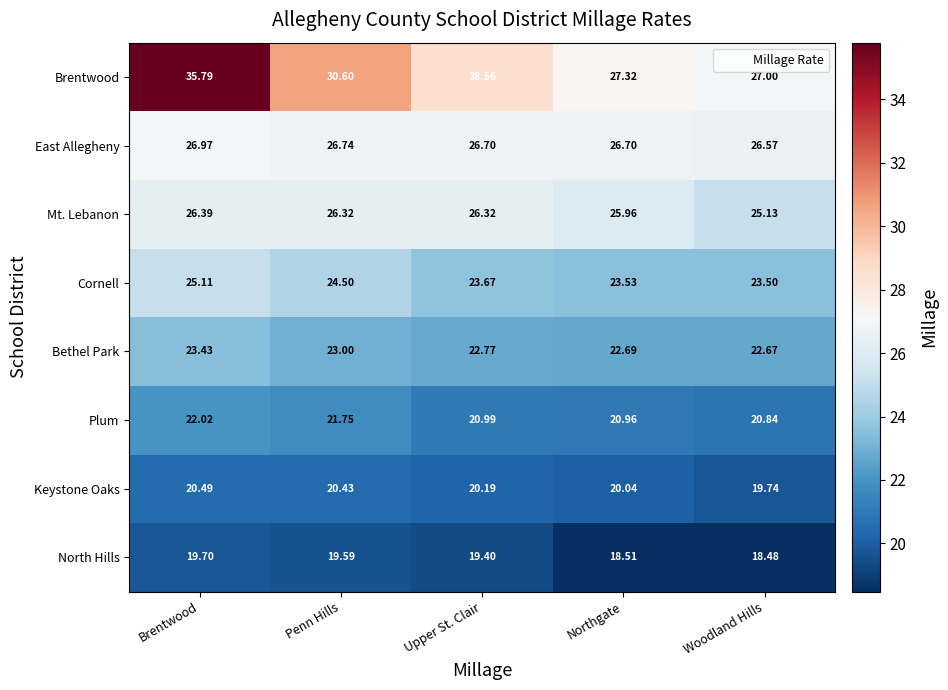

Which category has the lowest value in the East Allegheny series?

Woodland Hills